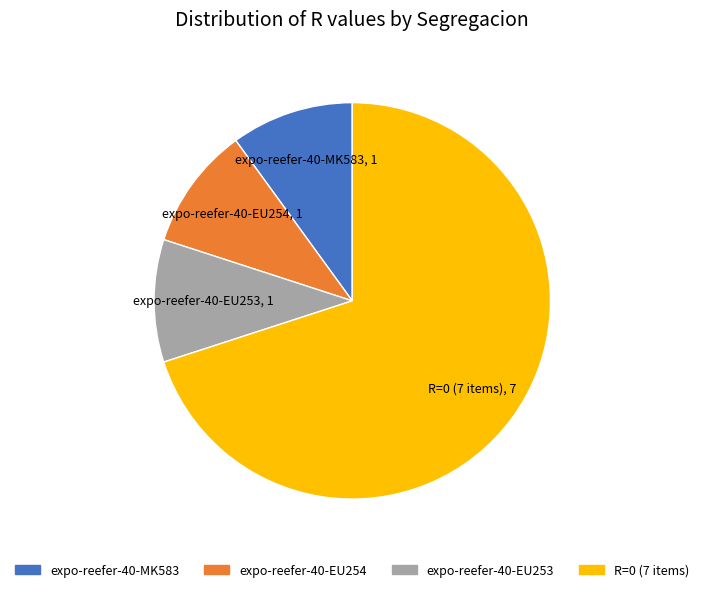

Which category has the biggest portion of the pie?

R=0 (7 items)